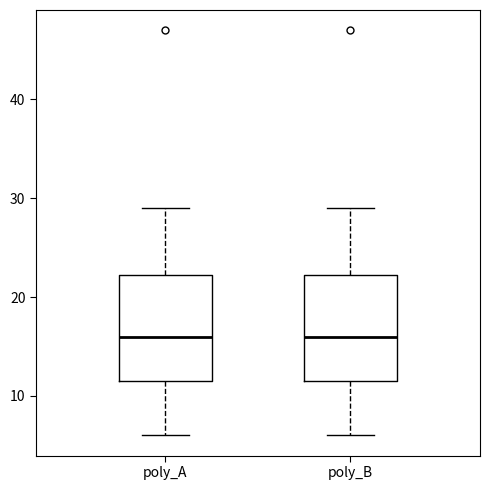

Reading left to right, transcribe this box plot: for each box, give where its median line is, the range the box spans, and where its two whiskers end, as read against the y-axis. The values are not printed on the chart, so give them approximately, as read against the axis.

poly_A: median 16, box 12 to 22, whiskers 6 to 29
poly_B: median 16, box 12 to 22, whiskers 6 to 29